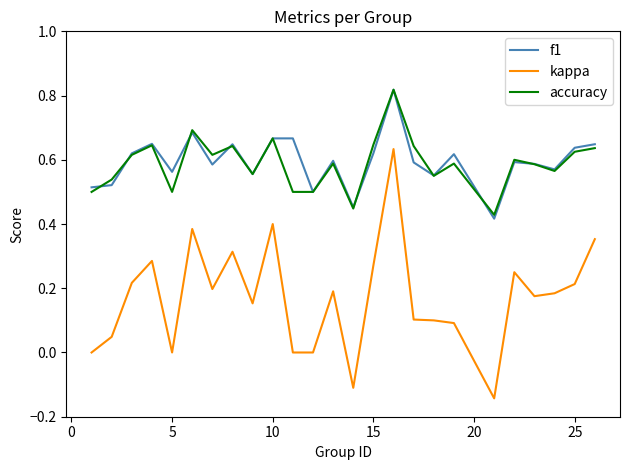

True or false: accuracy and kappa intersect in this chart.

False